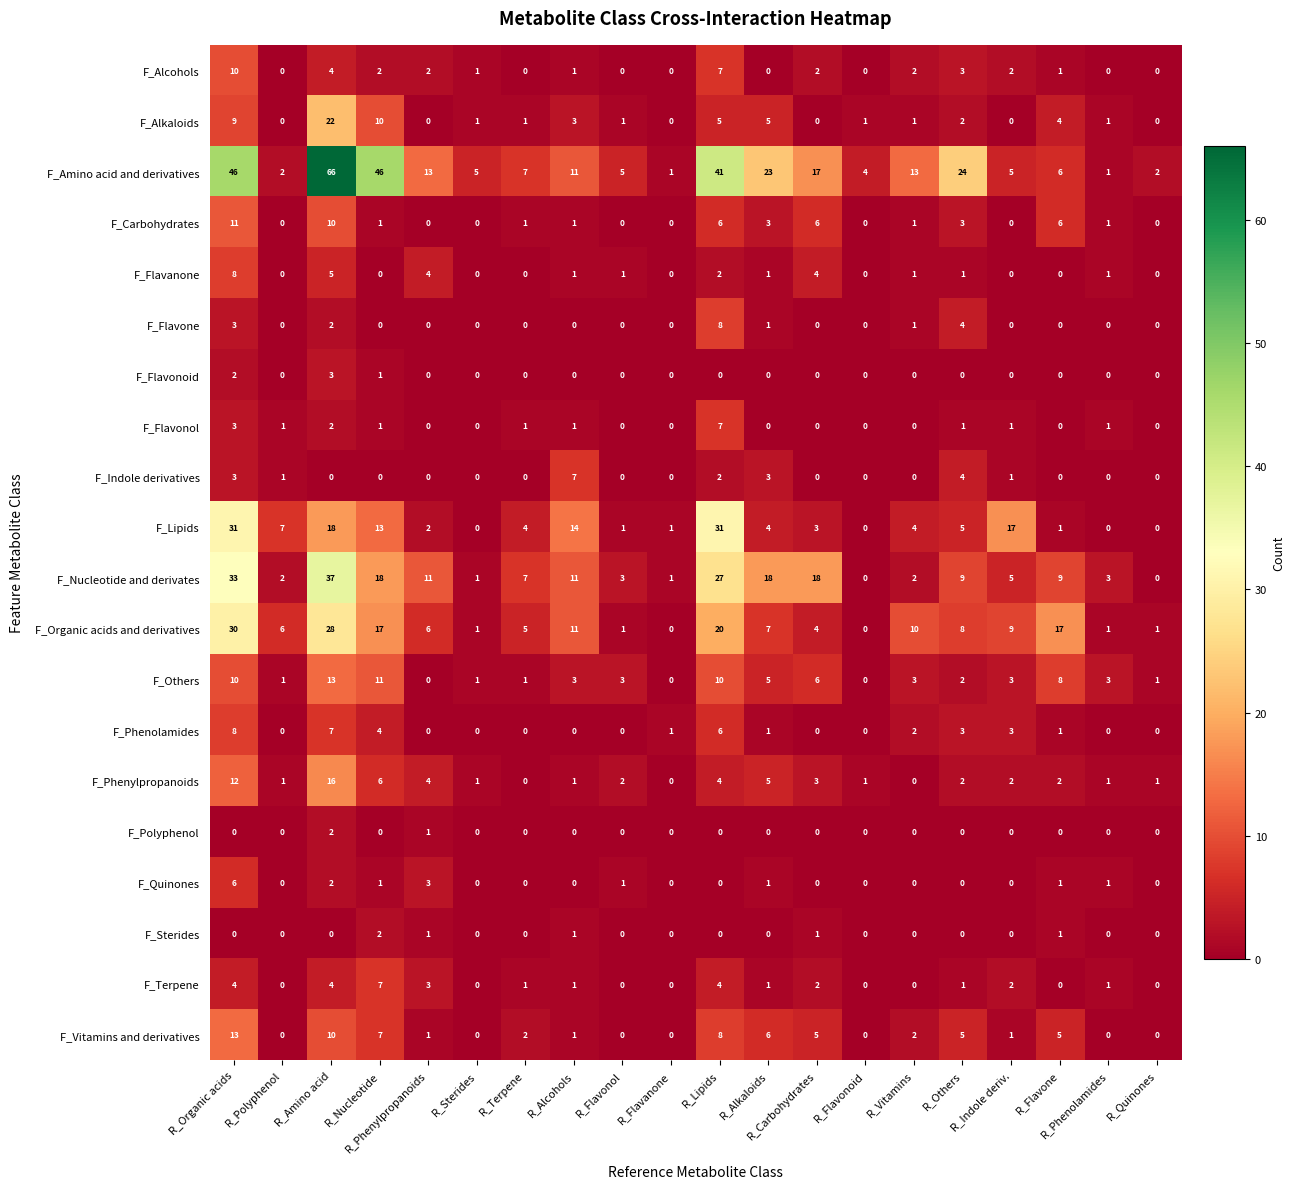

Count the number of categories in the chart.

20